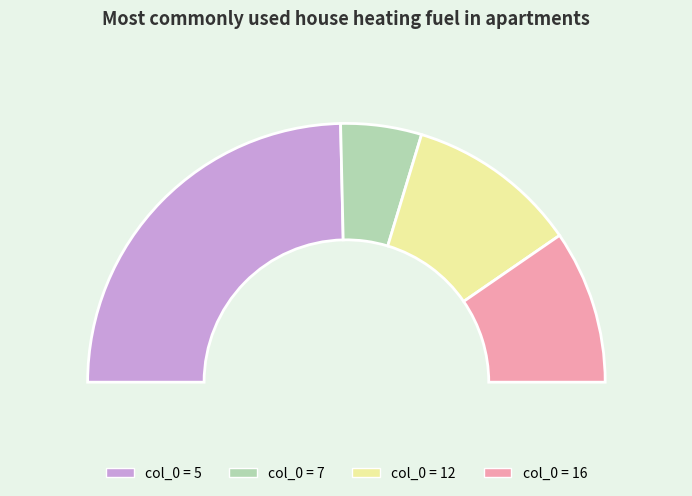

Rank the categories by value from lowest to highest.

7, 16, 12, 5